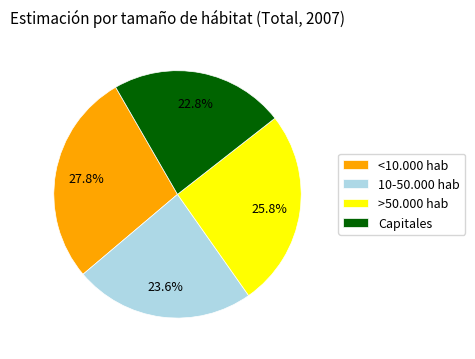

Is there any slice that represents more than half of the pie?

No